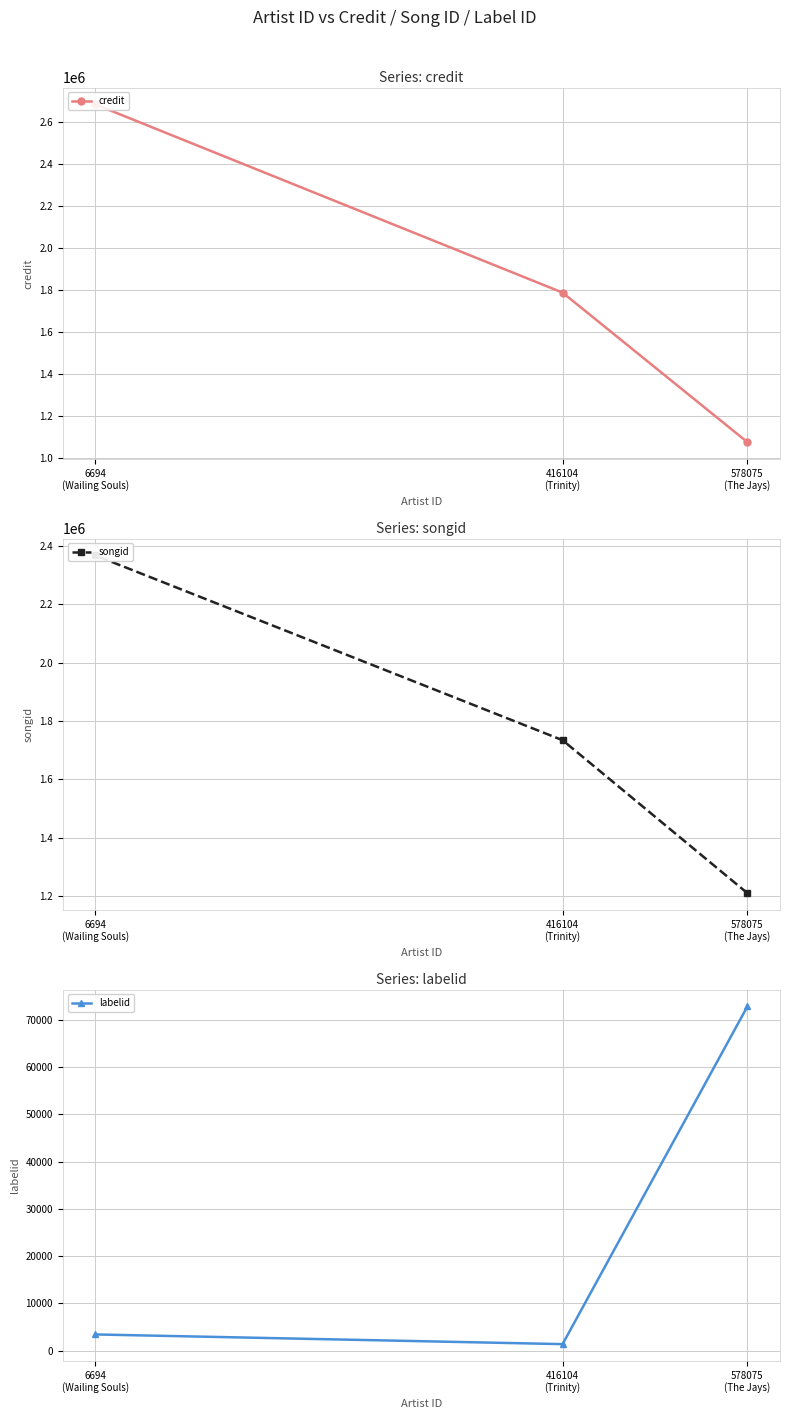

What is the value of the songid point at the 3rd from the left?

2367766